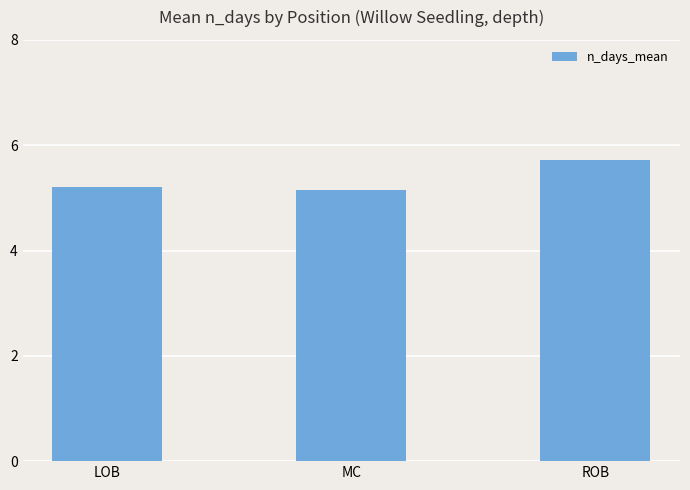

What position from the left is ROB?

3